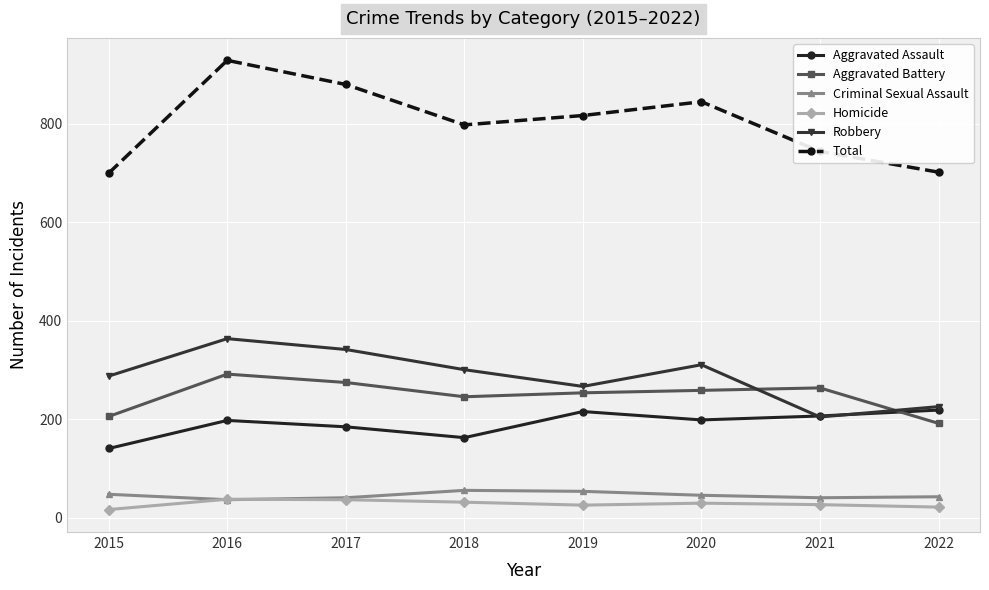

What is the maximum value for Homicide?

38